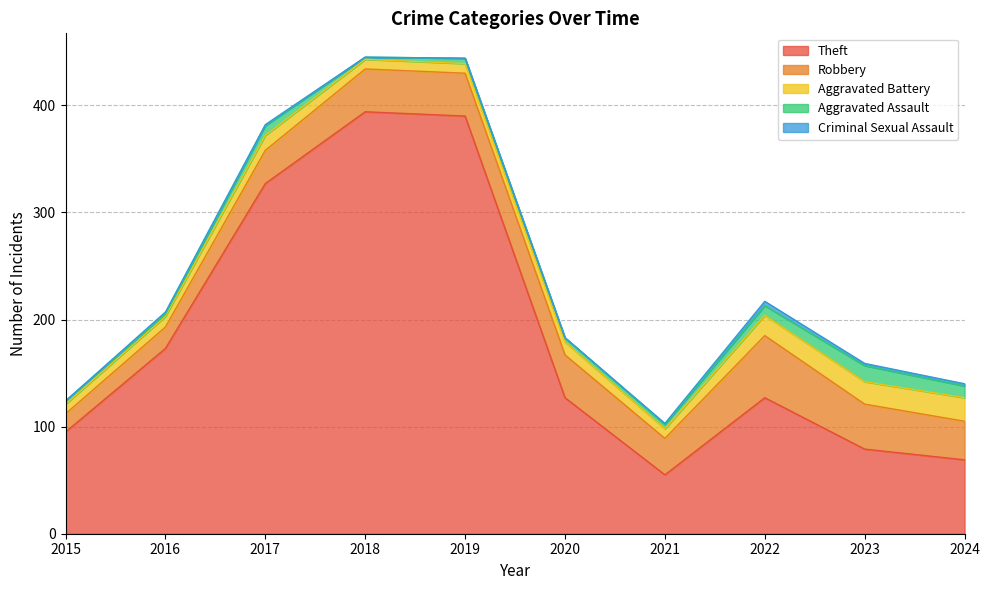

What is the value of the Aggravated Assault point at the 8th from the left?

9